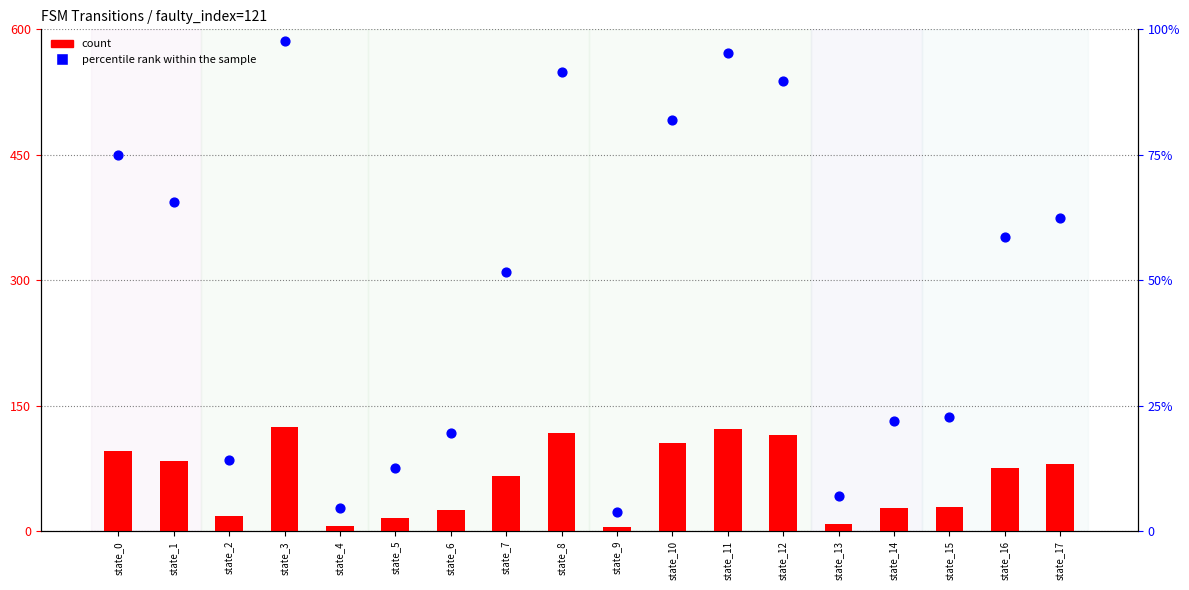

Is the value of count at state_11 greater than the value of percentile rank within the sample at state_16?

Yes